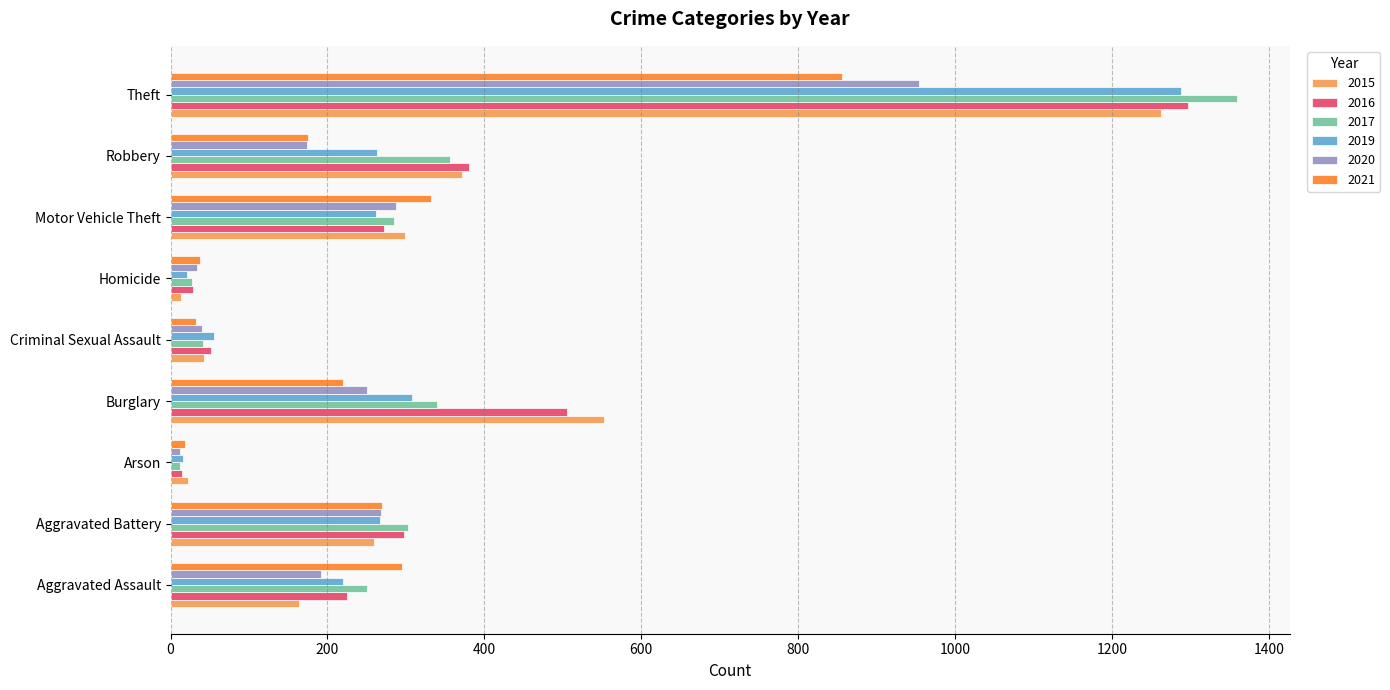

The value of 2019 at Burglary is 418. True or false?

False